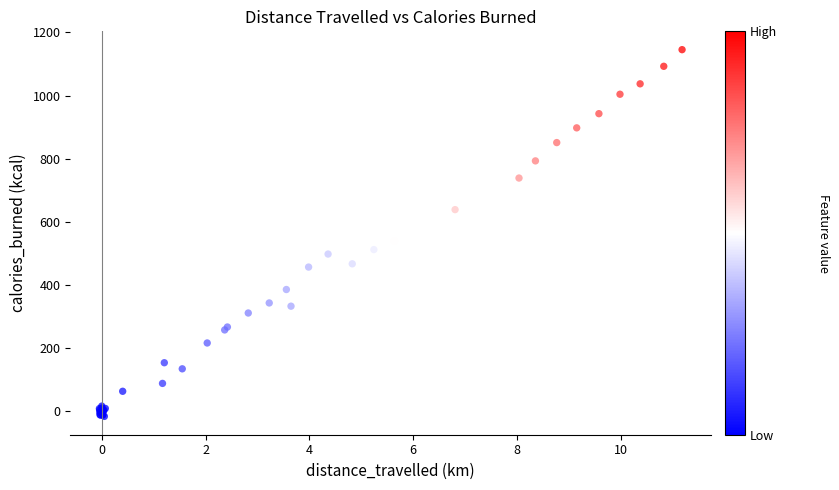

What Y value in the scatter plot is closest to 564?

539.6